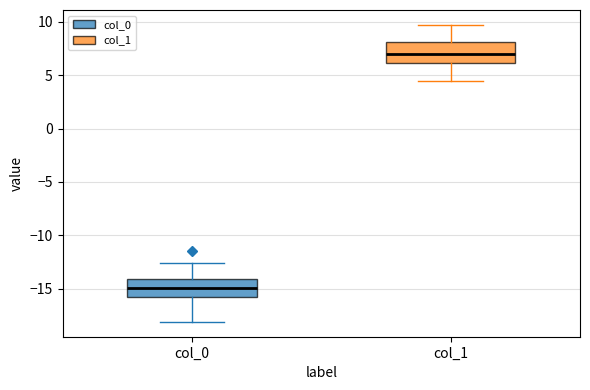

Reading left to right, read every box against the y-axis: the position of its median line, the range the box covers, and the ends of its whiskers. The values are not printed on the chart, so give them approximately, as read against the axis.

col_0: median -15.0, box -16.0 to -14.0, whiskers -18.0 to -12.5
col_1: median 7.0, box 6.0 to 8.0, whiskers 4.5 to 9.5